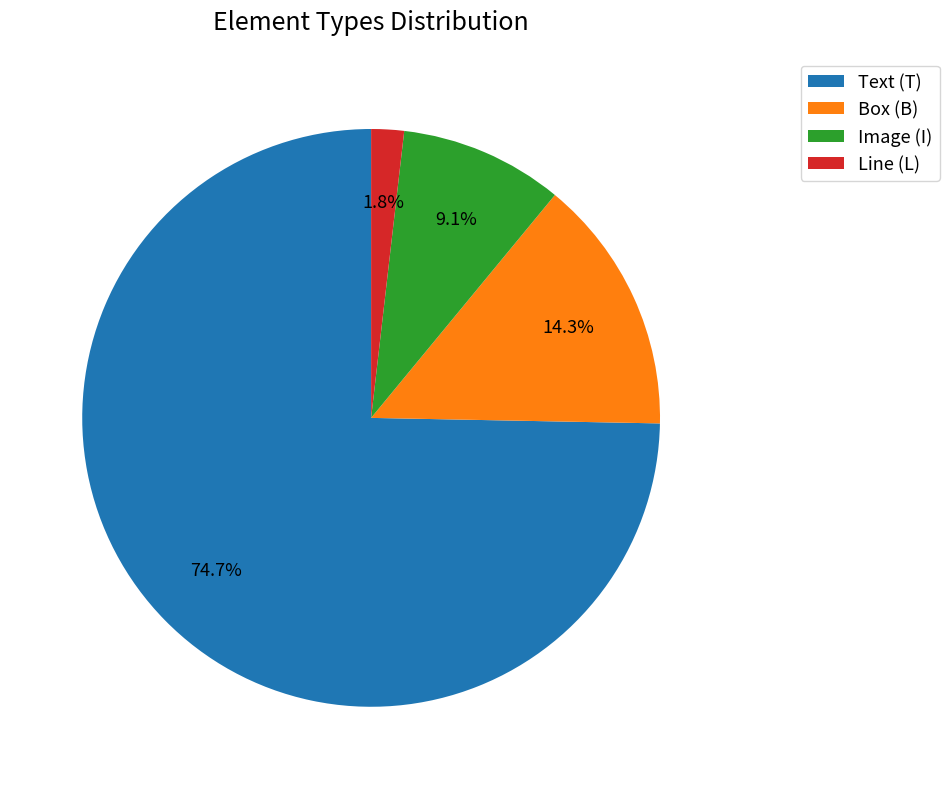

Between Line (L) and Image (I), which is larger?

Image (I)